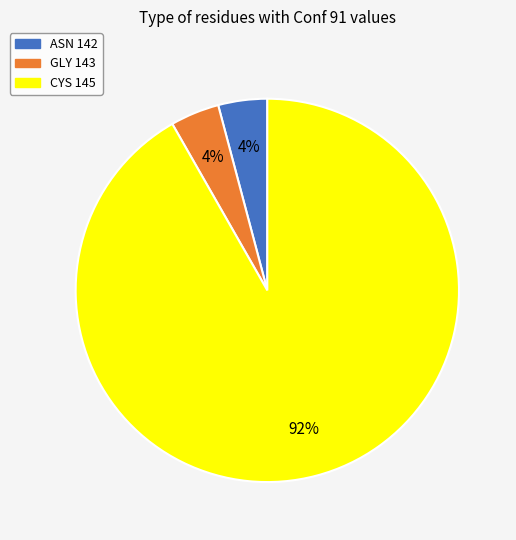

Is there any slice that represents more than half of the pie?

Yes